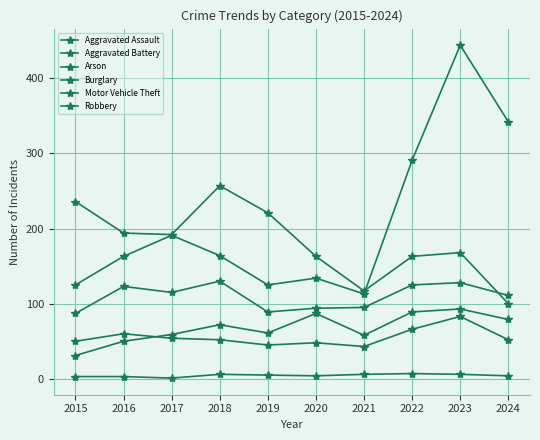

What is the spread (max minus min) of values at 2016?

191